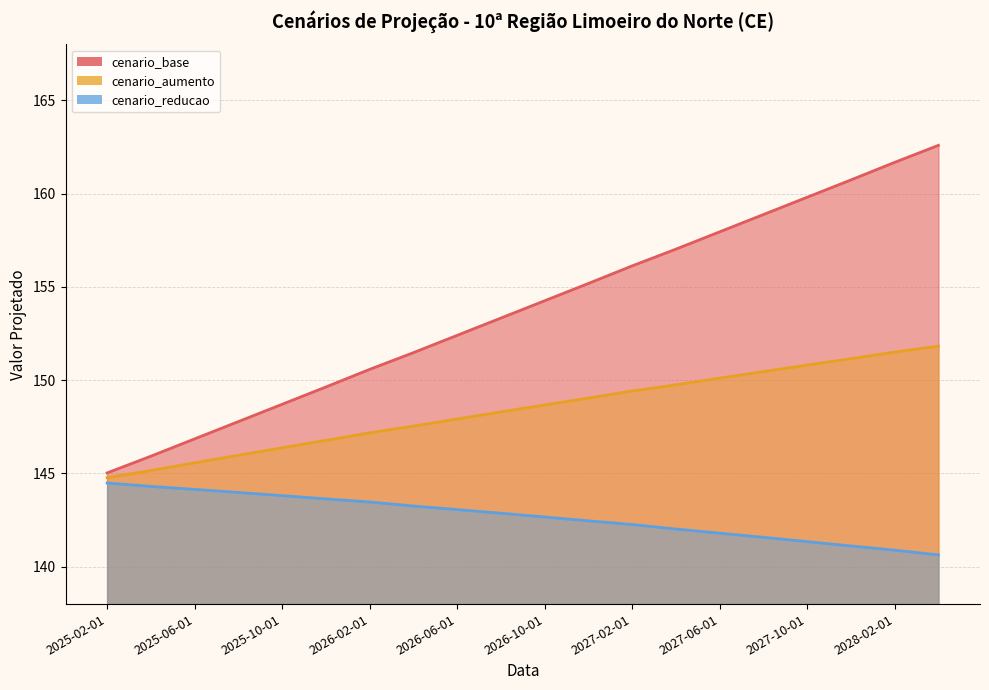

What is the value of the cenario_reducao point at the 8th from the left?

143.3